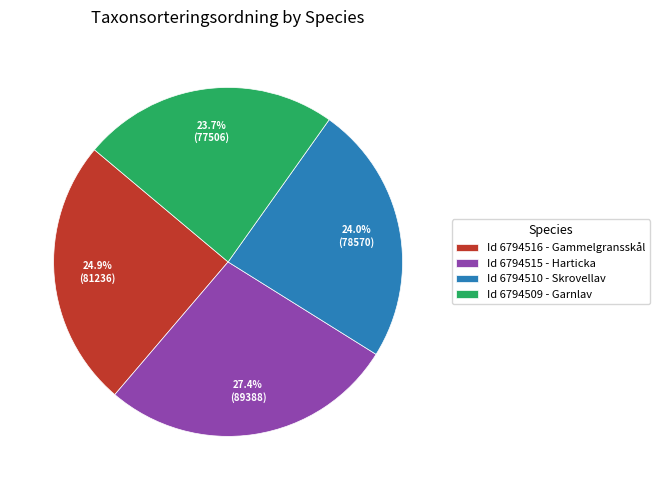

Does any single category account for the majority?

No